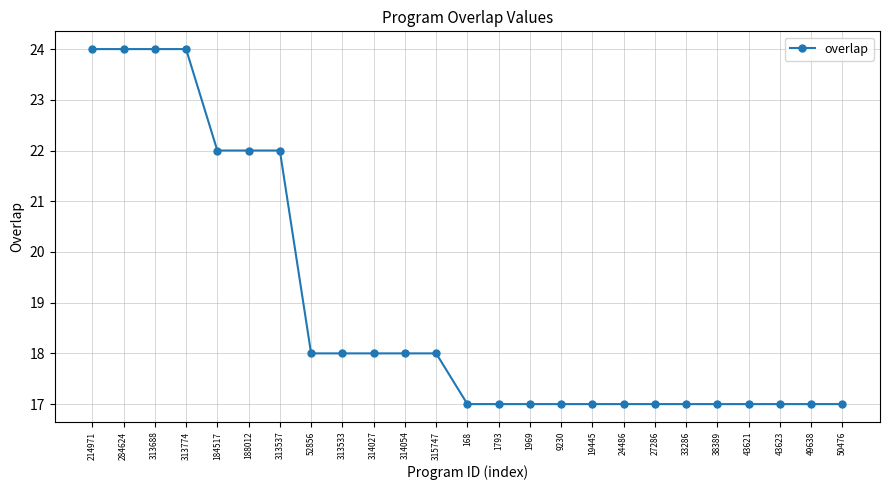

What is the label of the 8th point from the right?

24486